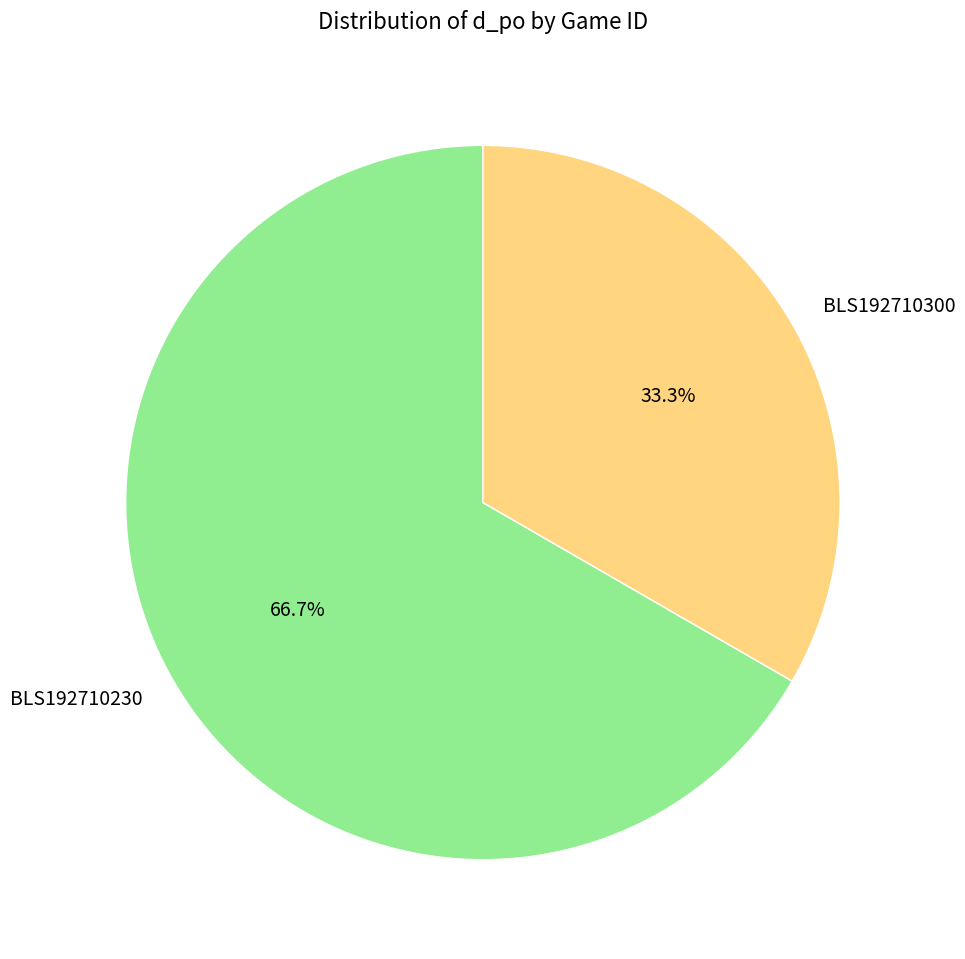

Does BLS192710300 represent more than half of the total?

No